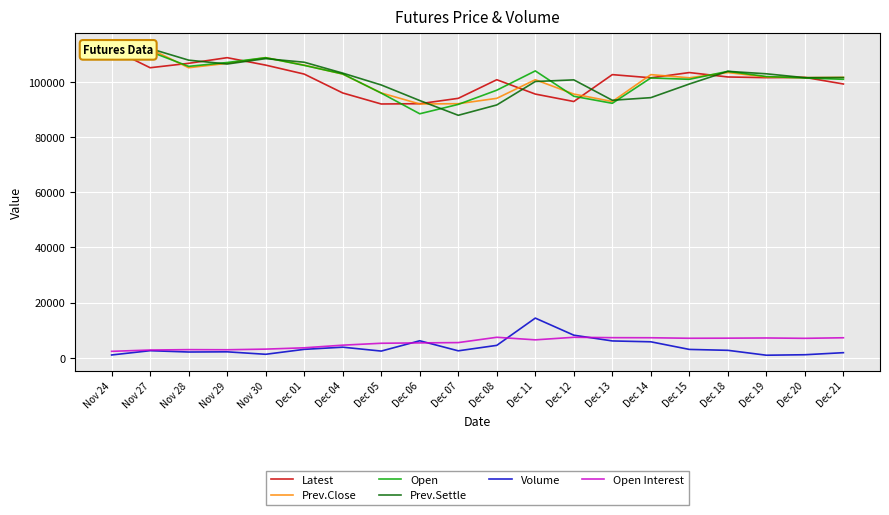

The Open Interest series shows 2894 at Nov 29. True or false?

True